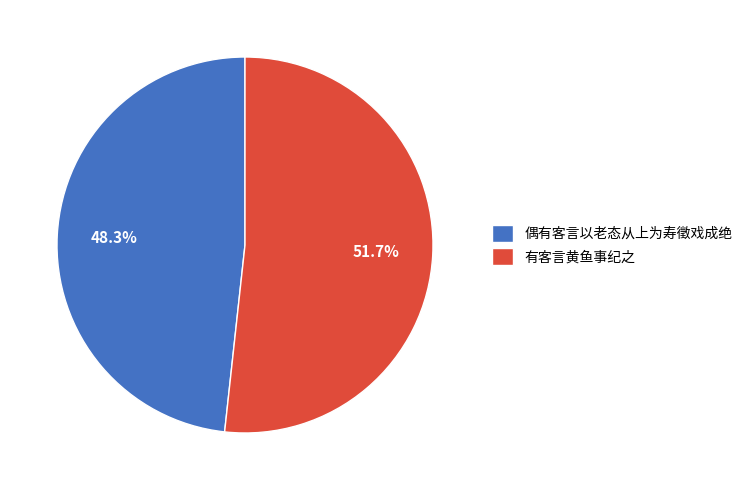

Combined, do 有客言黄鱼事纪之 and 偶有客言以老态从上为寿徵戏成绝 account for over 50%?

Yes